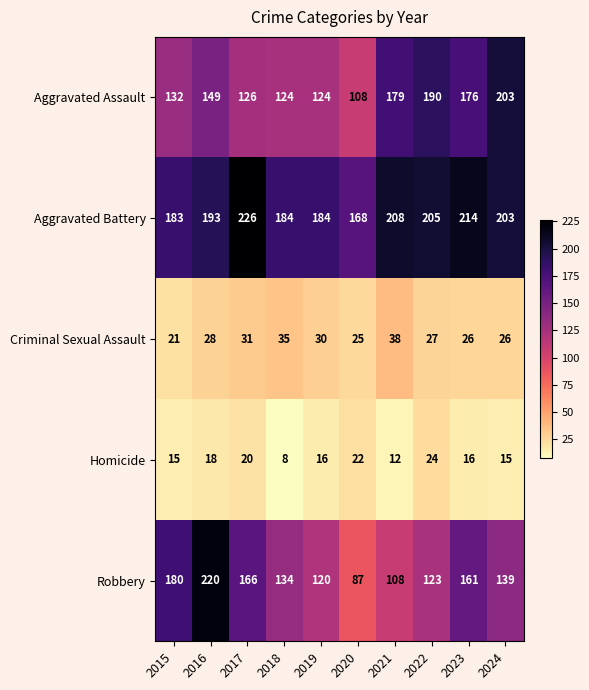

Which series has the largest total across all categories?

Aggravated Battery